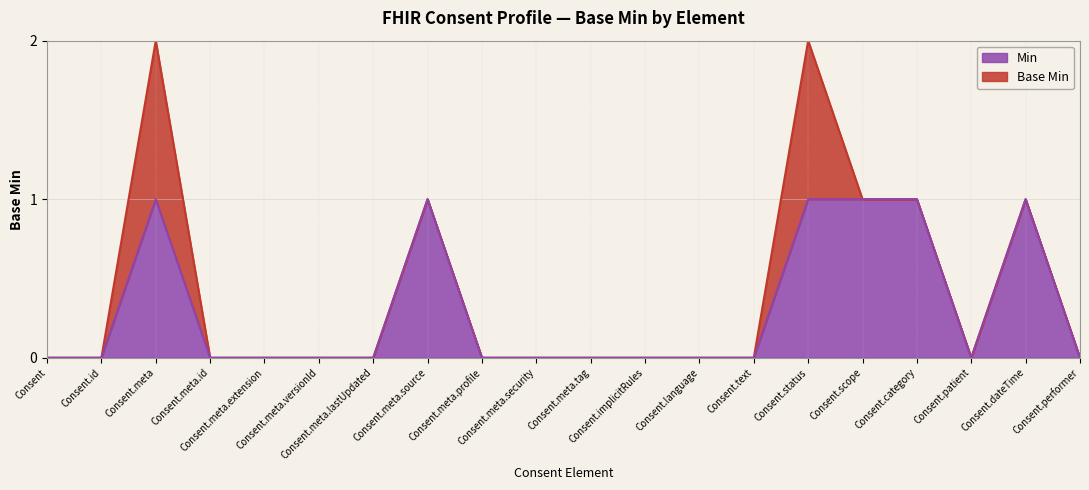

Which category has the lowest value across all series?

Consent